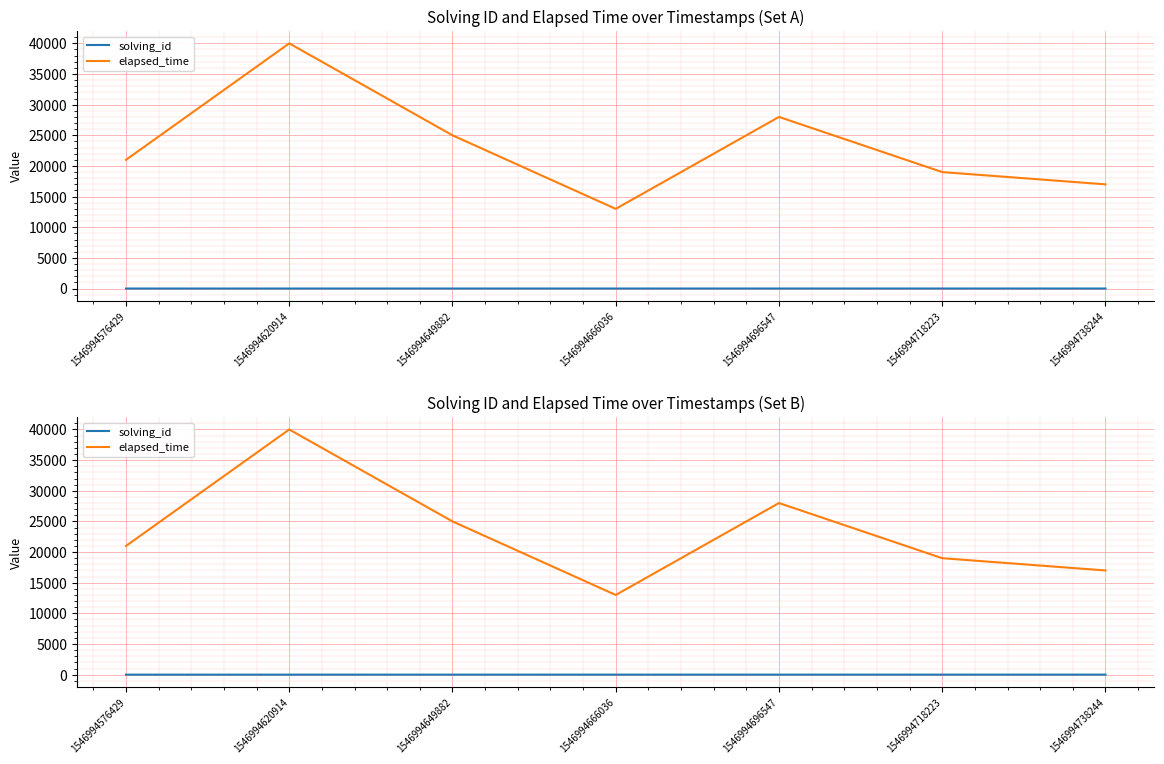

At which label does elapsed_time reach its minimum?

1546994666036